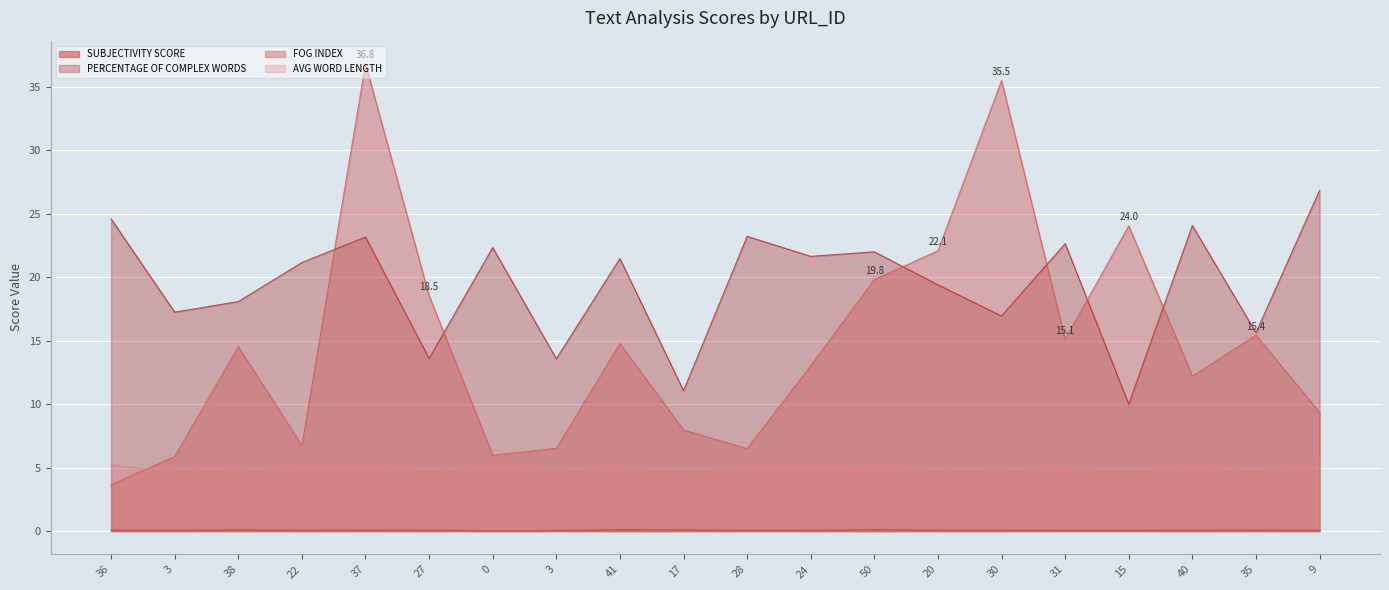

Rank the series at 15 from lowest to highest value.

SUBJECTIVITY SCORE, AVG WORD LENGTH, PERCENTAGE OF COMPLEX WORDS, FOG INDEX